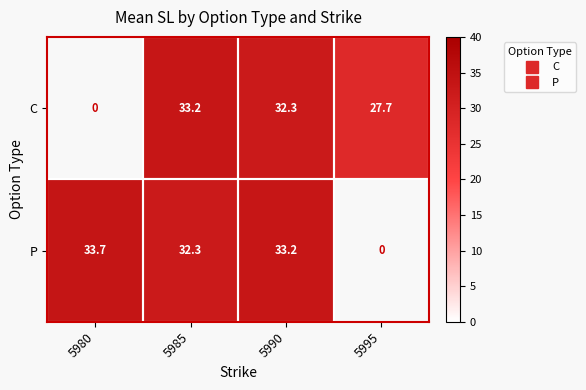

Which series has the widest spread of values?

P